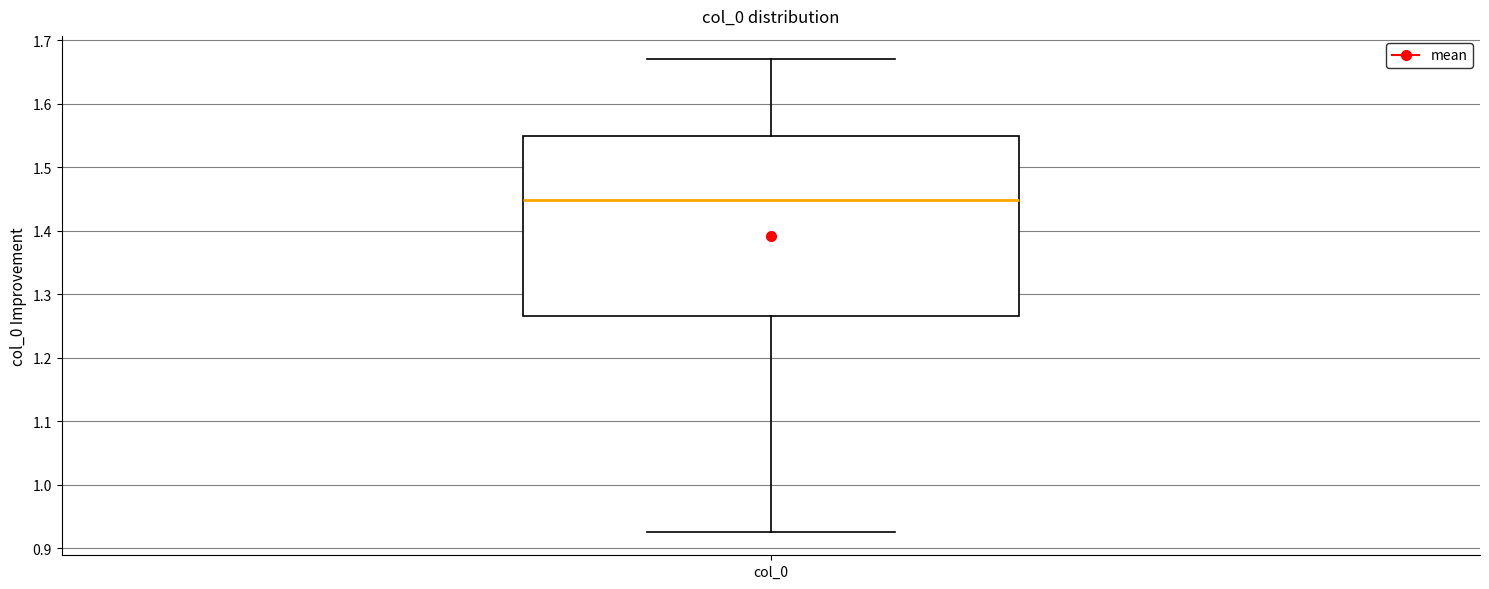

Where is the lower edge of the box for col_0 on the y-axis? The values are not printed on the chart, so give them approximately, as read against the axis.

1.27